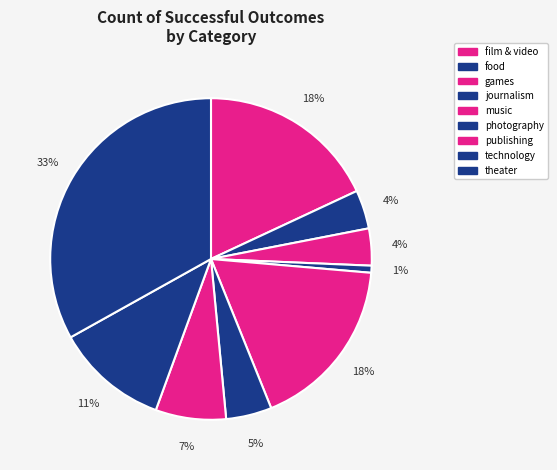

What percentage is NOT represented by theater?

66.9%